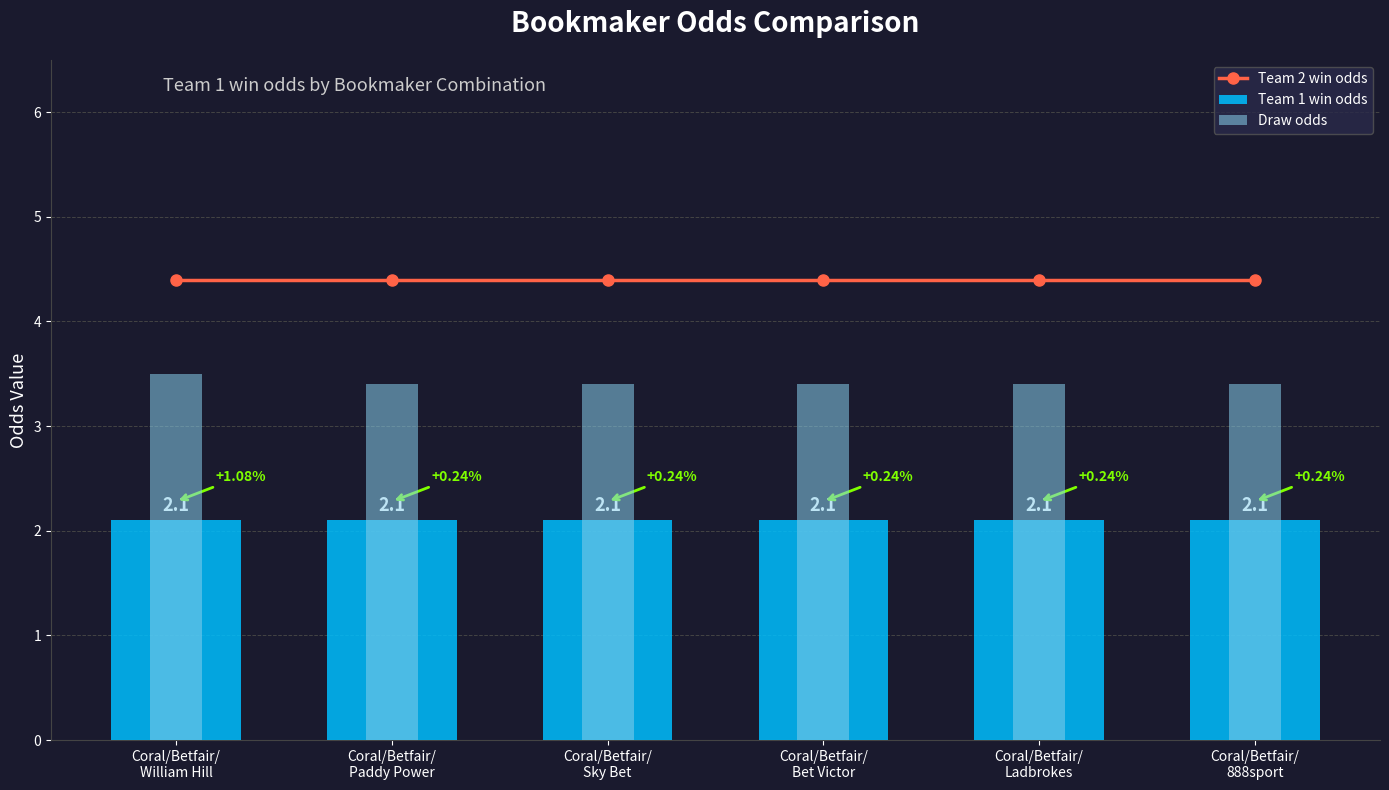

How many groups of bars are there?

6